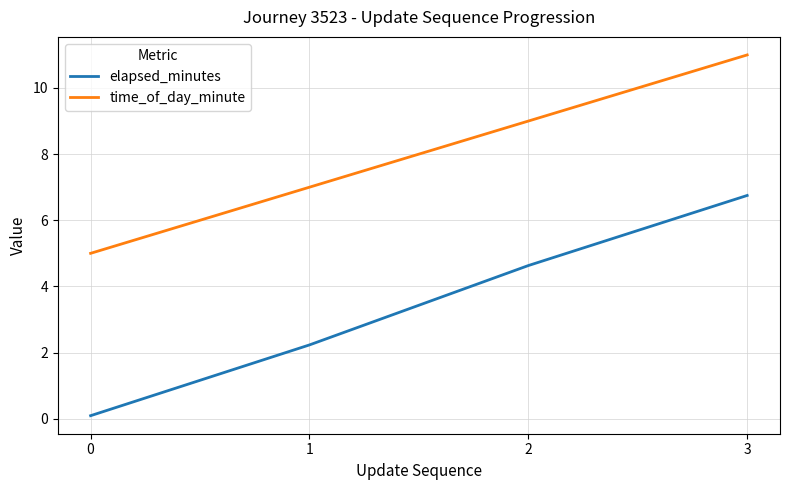

True or false: elapsed_minutes has more than 1 interior local peaks.

False